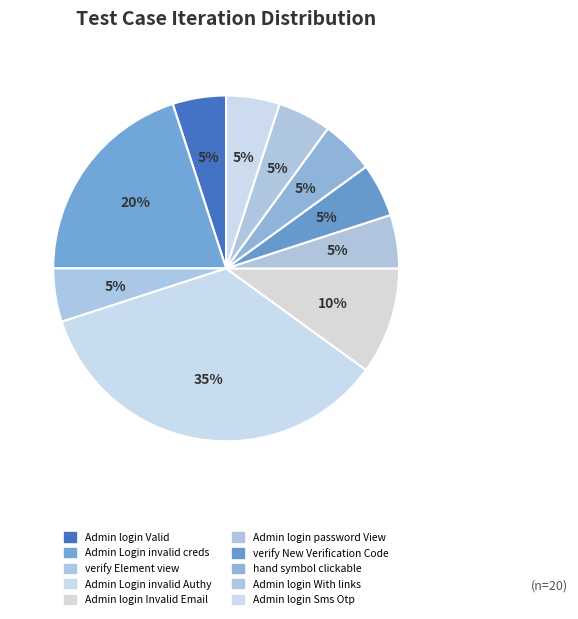

How many slices are in this pie chart?

10